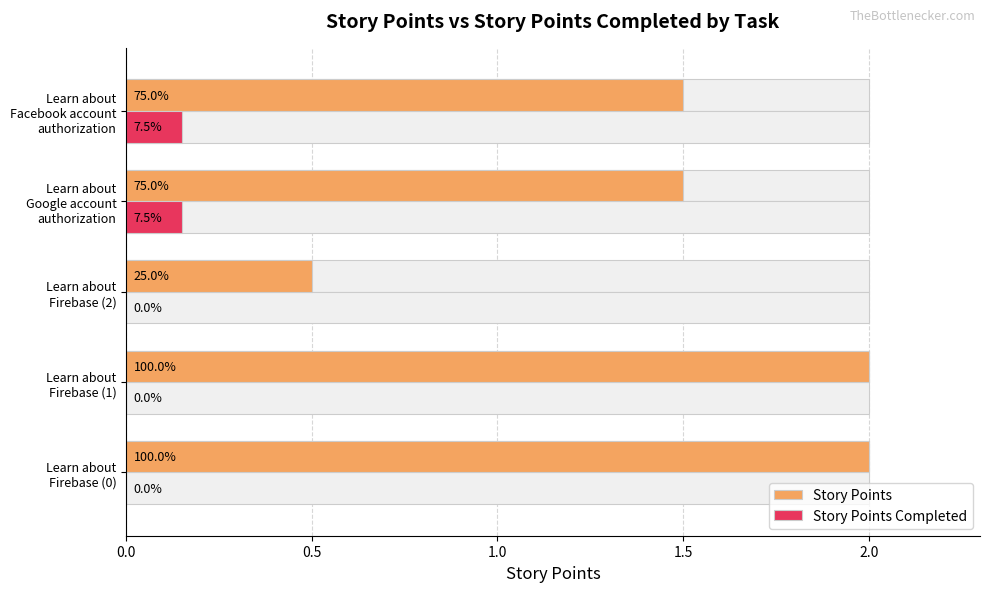

Read the Story Points Completed value at Learn about Facebook account authorization.

0.1